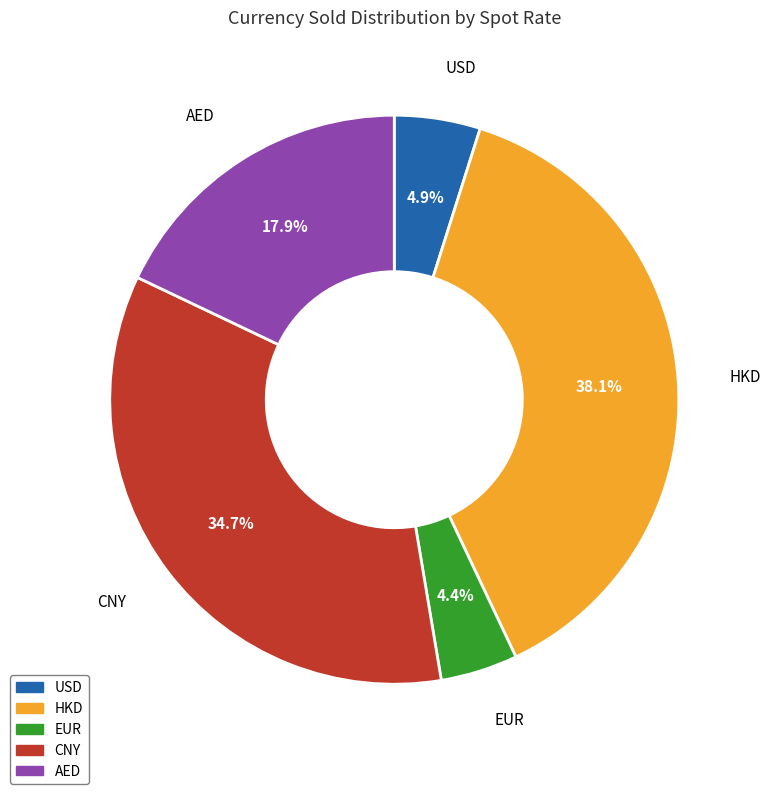

Combined, do EUR and CNY account for over 50%?

No